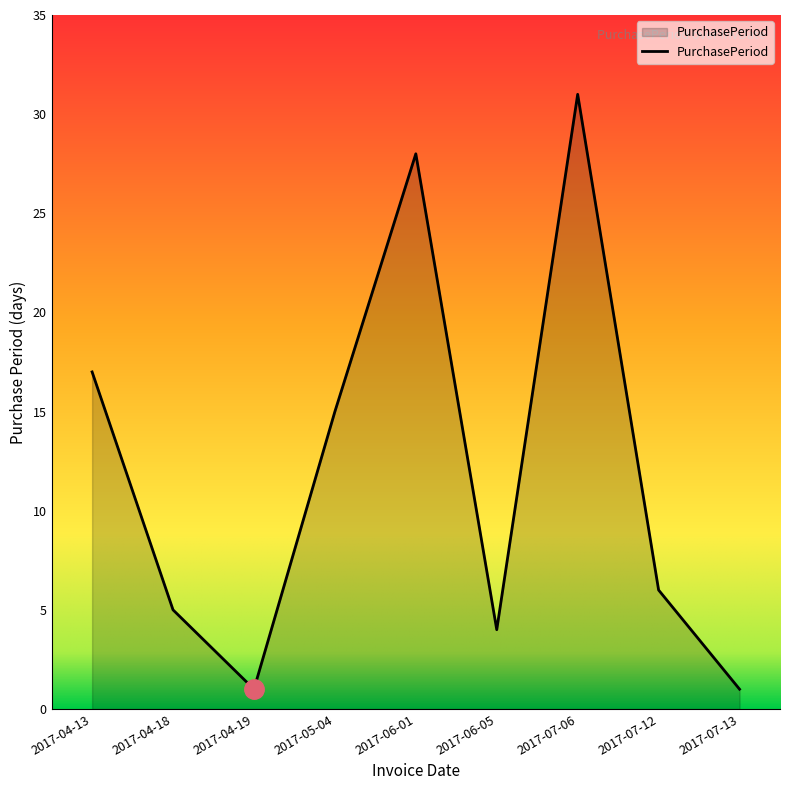

Read the value at 2017-06-05.

4